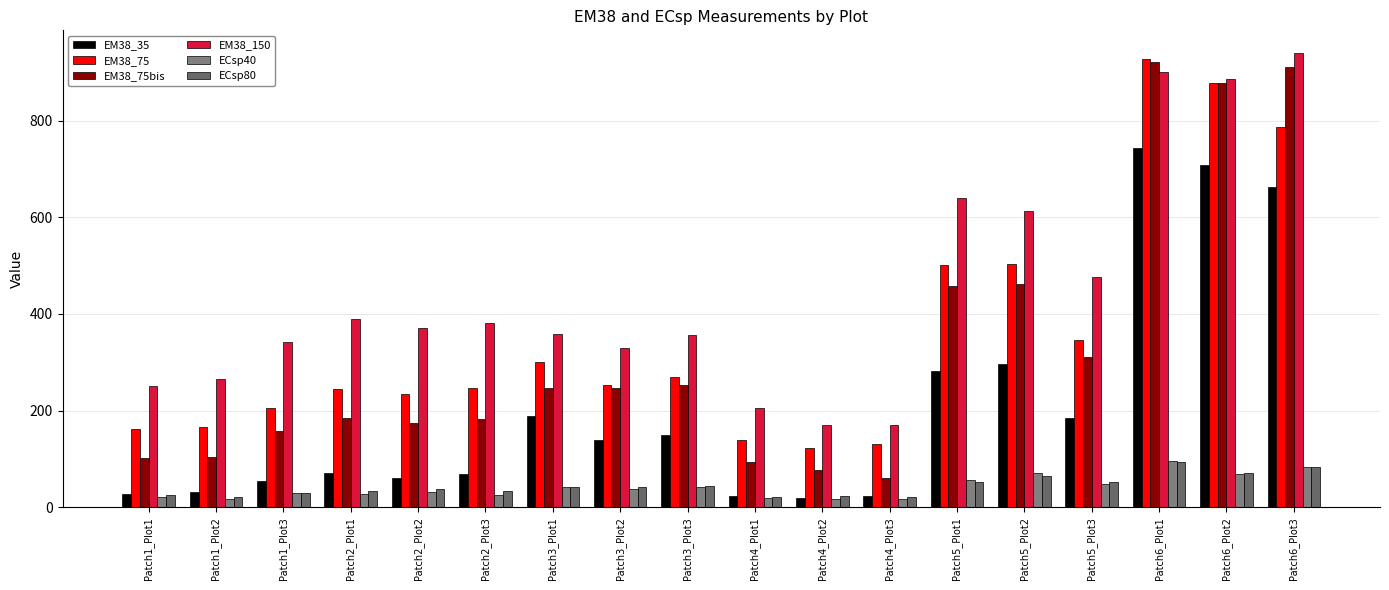

Are the bars horizontal?

No